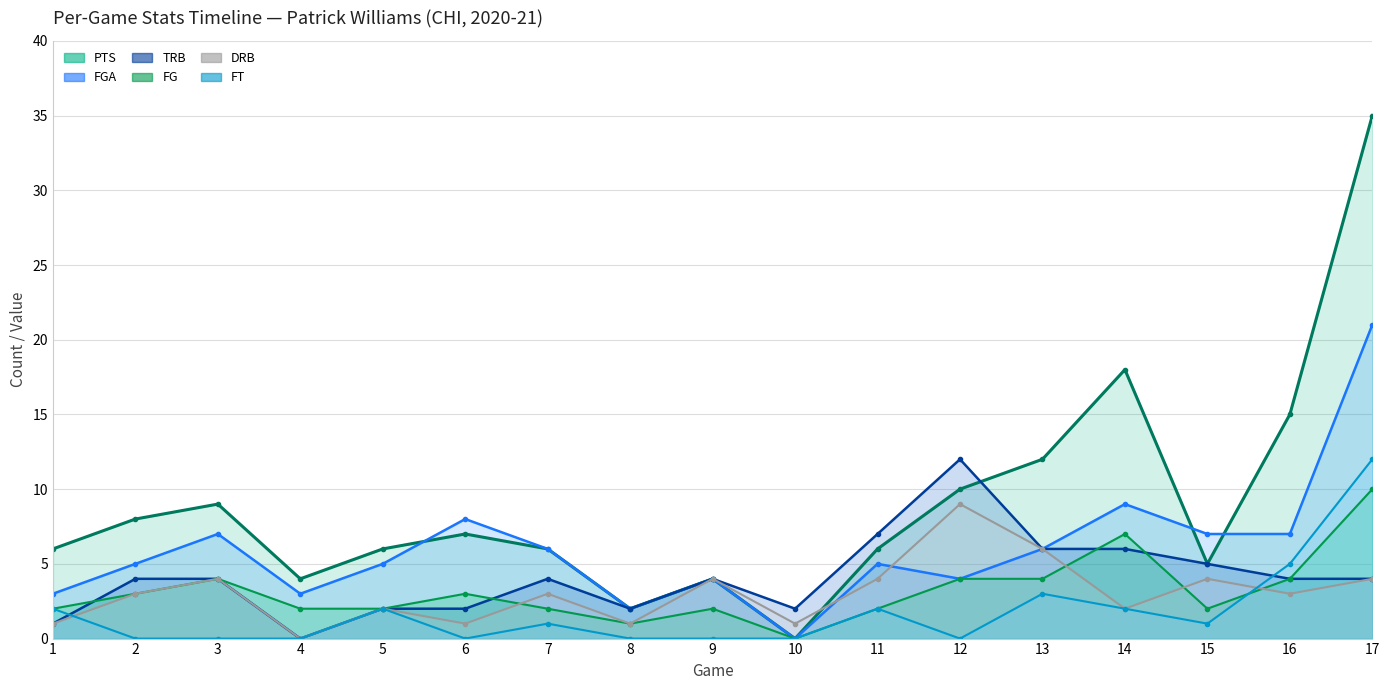

Where is the first local minimum for DRB?

4